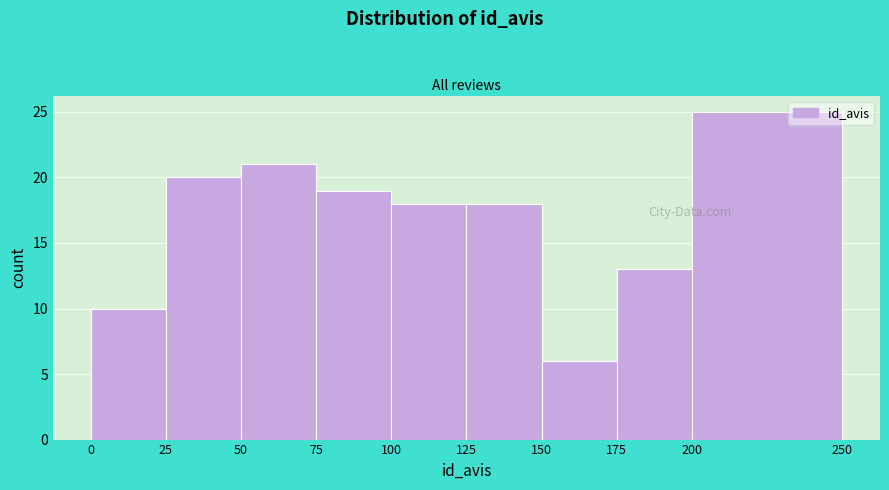

What is the height of the bar covering 75 to 100 on the x-axis? The values are not printed on the chart, so give them approximately, as read against the axis.

19